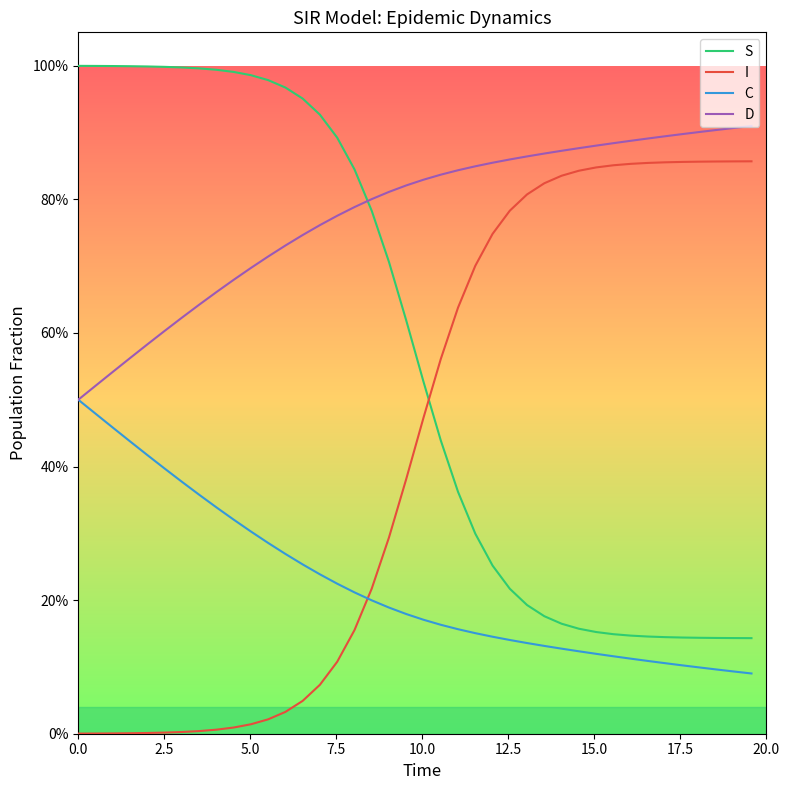

Is this an area chart (filled region under the line)?

No